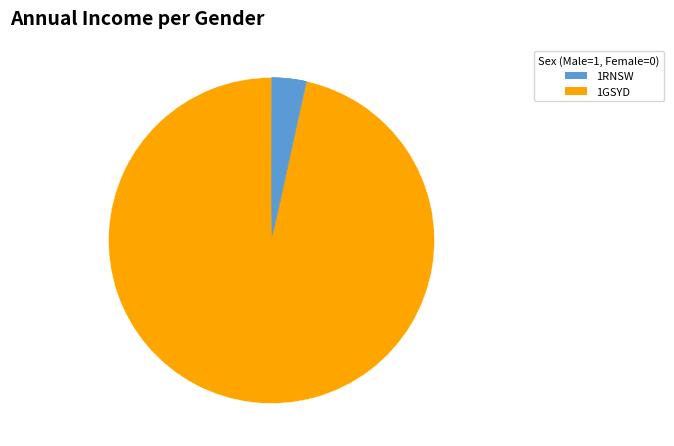

Count the number of slices in the pie.

2